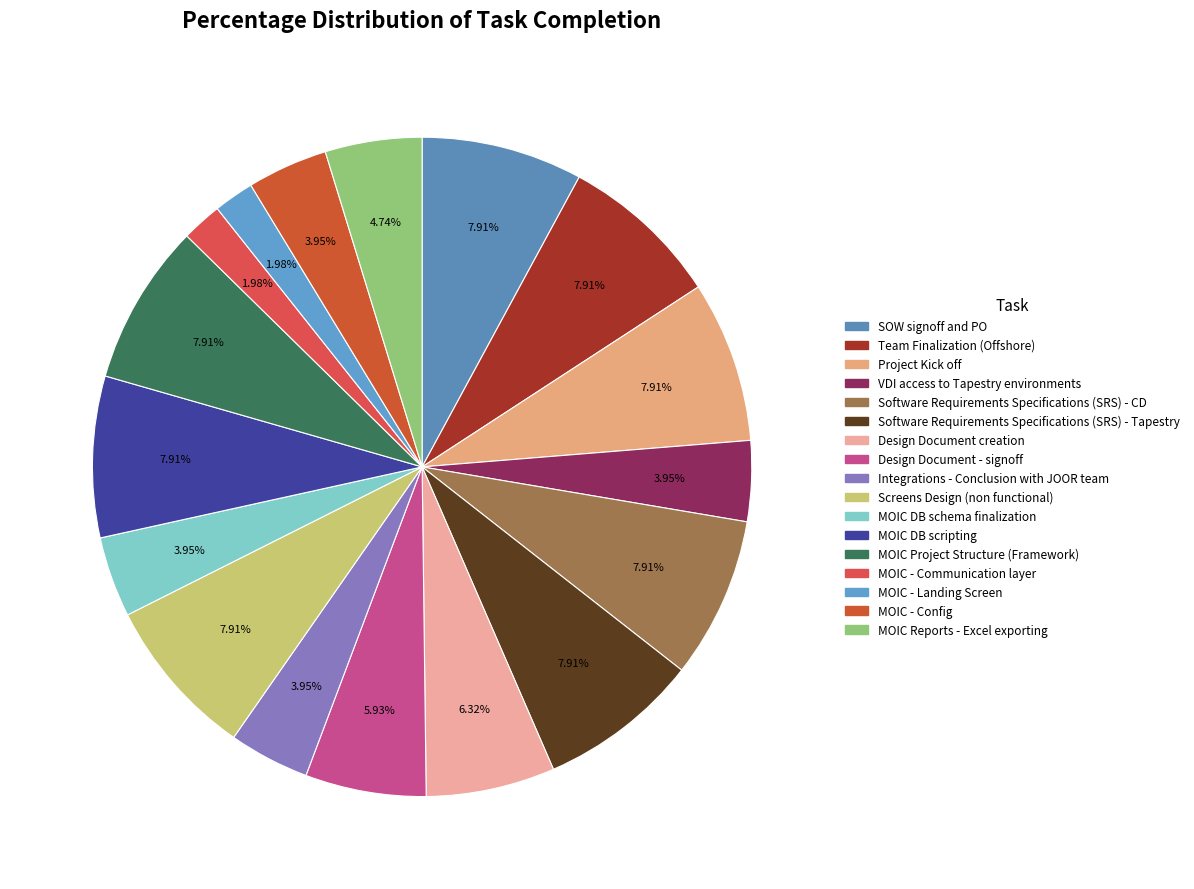

Rank the categories by value from lowest to highest.

MOIC - Communication layer, MOIC - Landing Screen, VDI access to Tapestry environments, Integrations - Conclusion with JOOR team, MOIC DB schema finalization, MOIC - Config, MOIC Reports - Excel exporting, Design Document - signoff, Design Document creation, SOW signoff and PO, Team Finalization (Offshore), Project Kick off, Software Requirements Specifications (SRS) - CD, Software Requirements Specifications (SRS) - Tapestry, Screens Design (non functional), MOIC DB scripting, MOIC Project Structure (Framework)